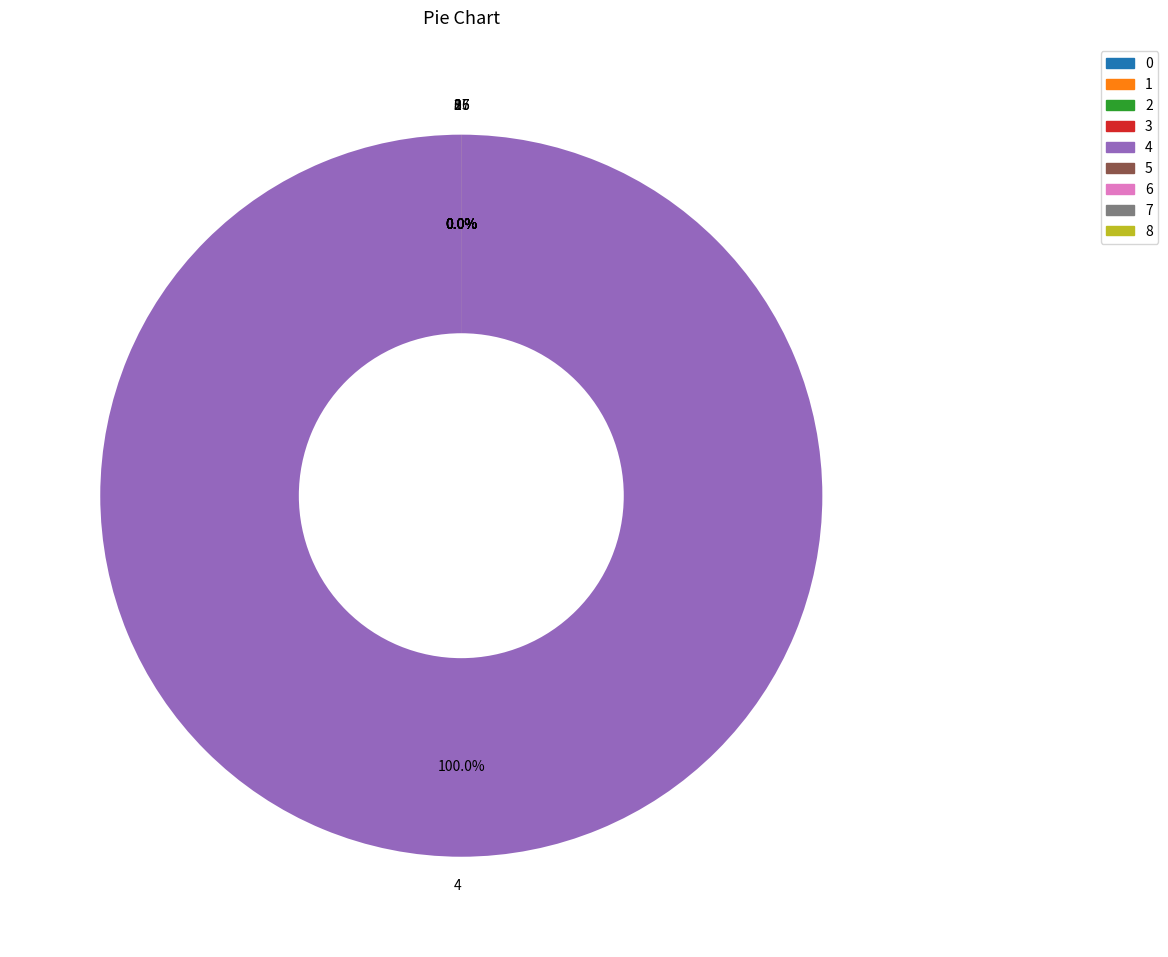

Rank the categories by value from lowest to highest.

3, 2, 6, 7, 0, 8, 1, 5, 4